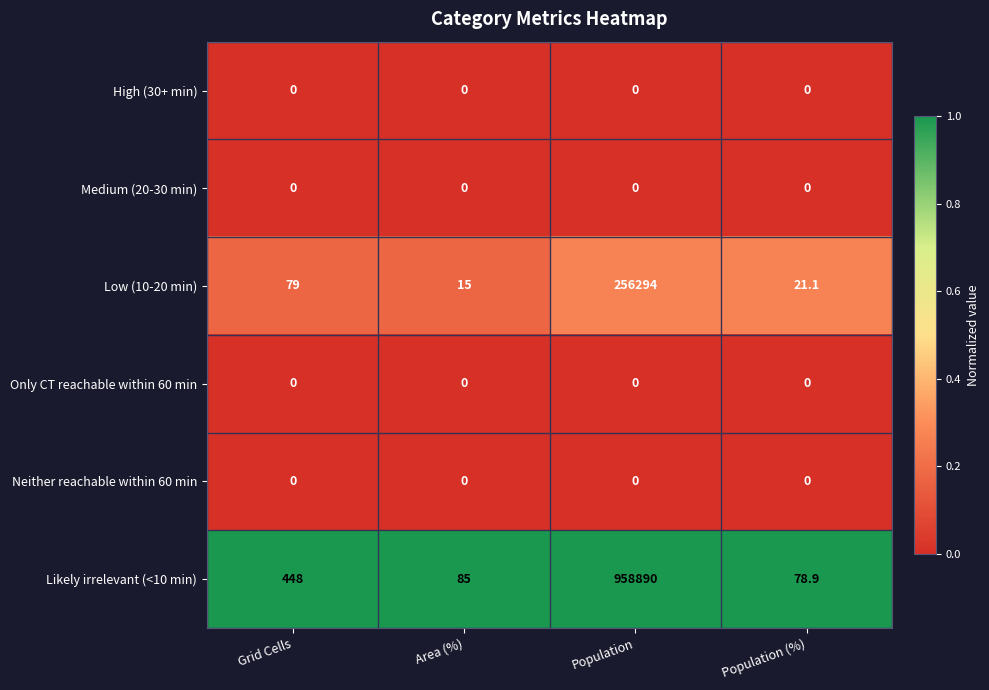

Which series has the widest spread of values?

Likely irrelevant (<10 min)